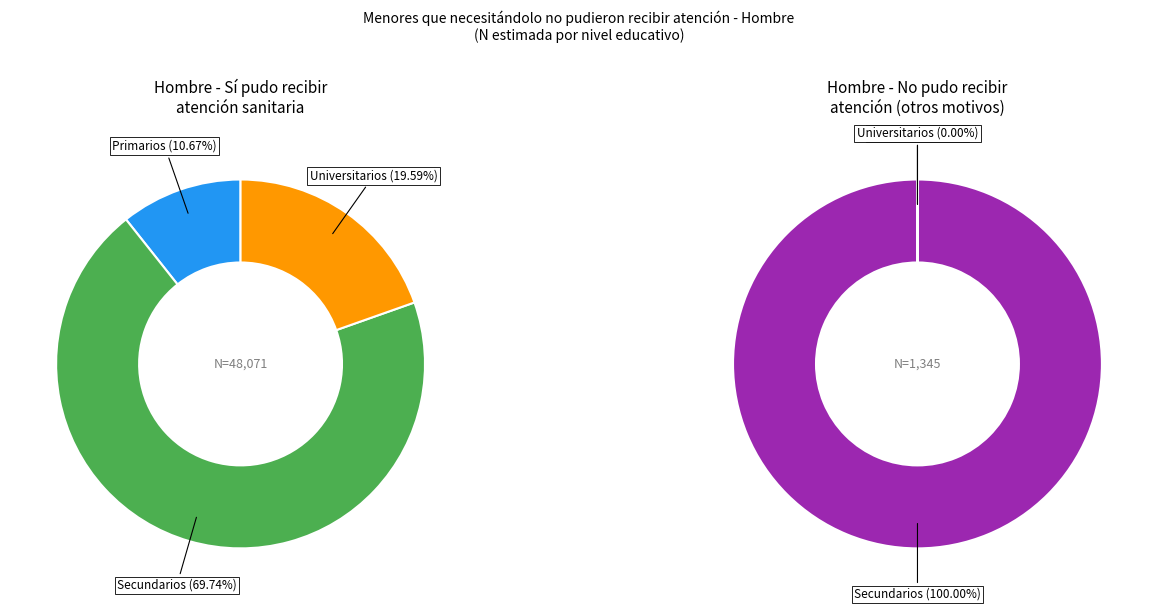

How much of the chart is everything except Universitarios?

80.4%